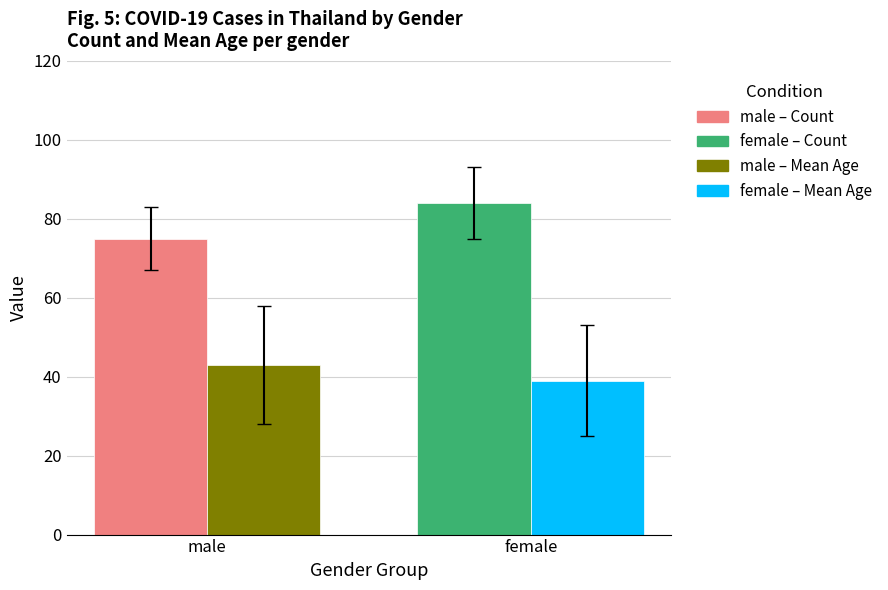

What is the difference between the highest and lowest values at female?

45